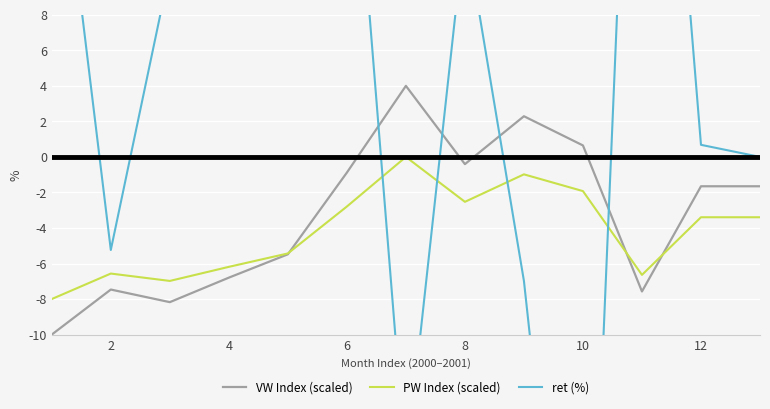

What are all the series names shown in the legend?

VW Index (scaled), PW Index (scaled), ret (%)